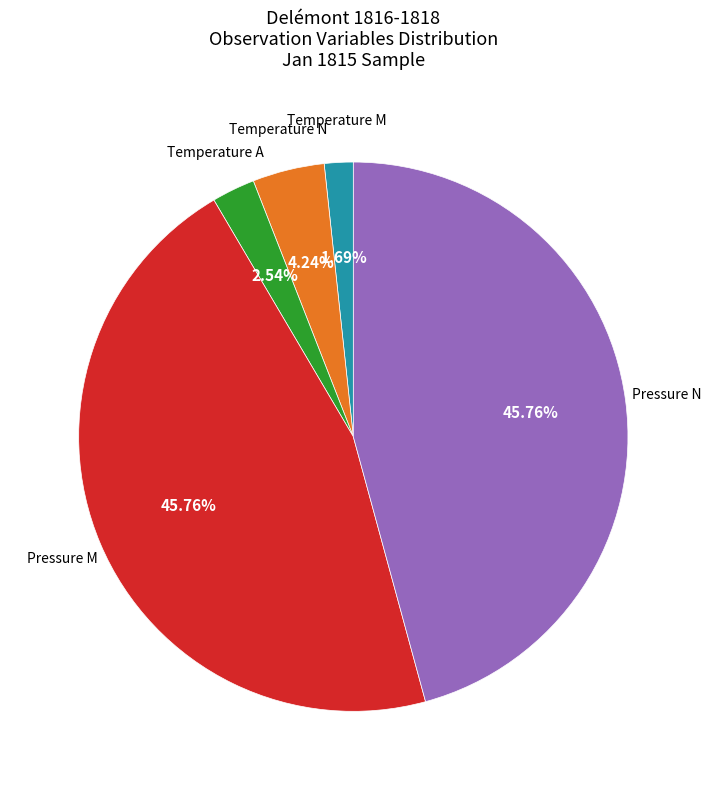

Is there a majority slice in this chart?

No